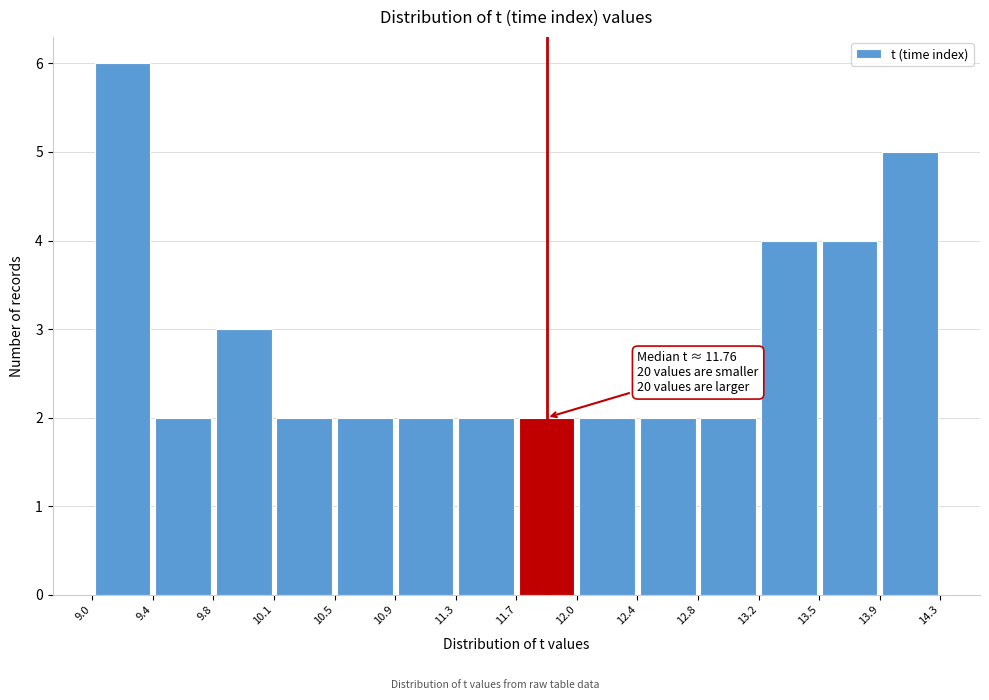

Which range on the x-axis has the tallest bar?

9.0 to 9.4